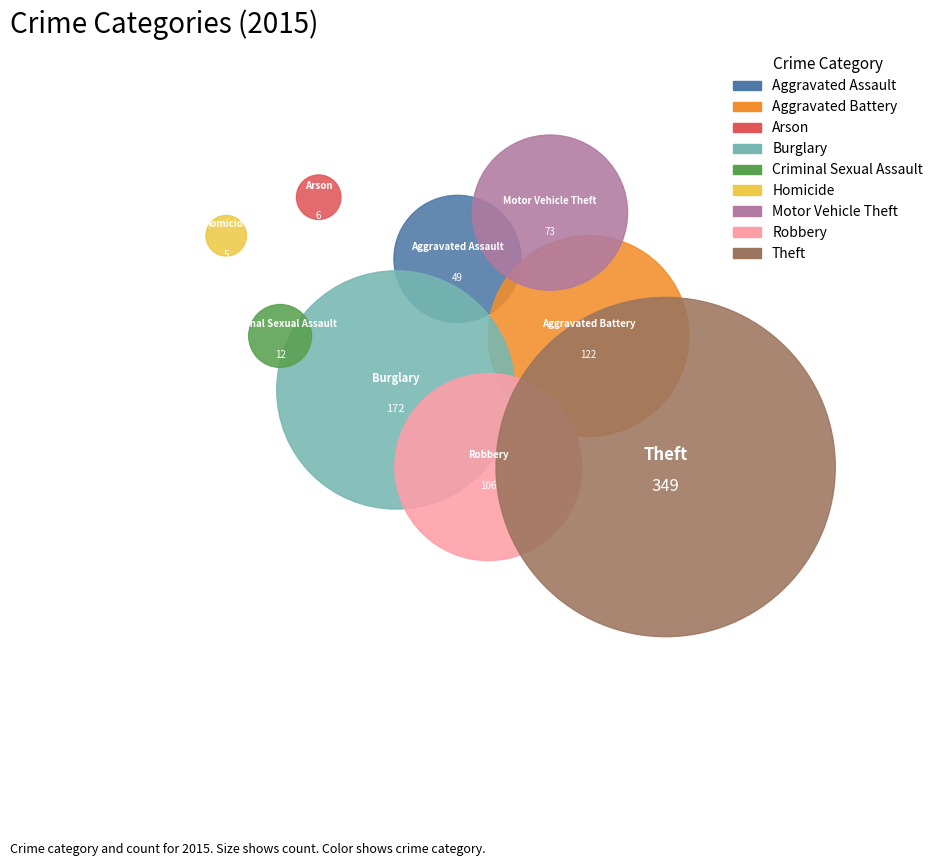

To the nearest percent, what portion does Criminal Sexual Assault represent?

1%